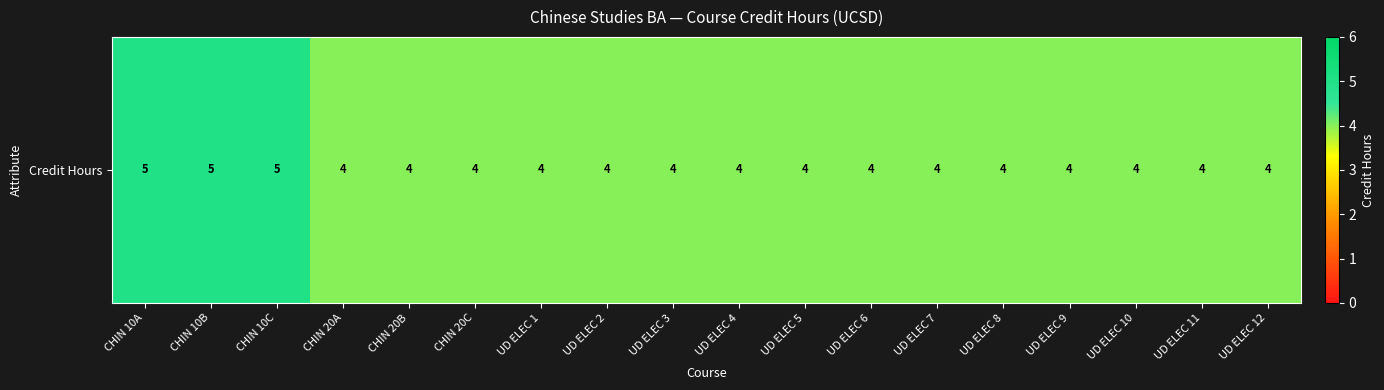

List the labels in order of value, largest first.

CHIN 10A, CHIN 10B, CHIN 10C, CHIN 20A, CHIN 20B, CHIN 20C, UD ELEC 1, UD ELEC 2, UD ELEC 3, UD ELEC 4, UD ELEC 5, UD ELEC 6, UD ELEC 7, UD ELEC 8, UD ELEC 9, UD ELEC 10, UD ELEC 11, UD ELEC 12